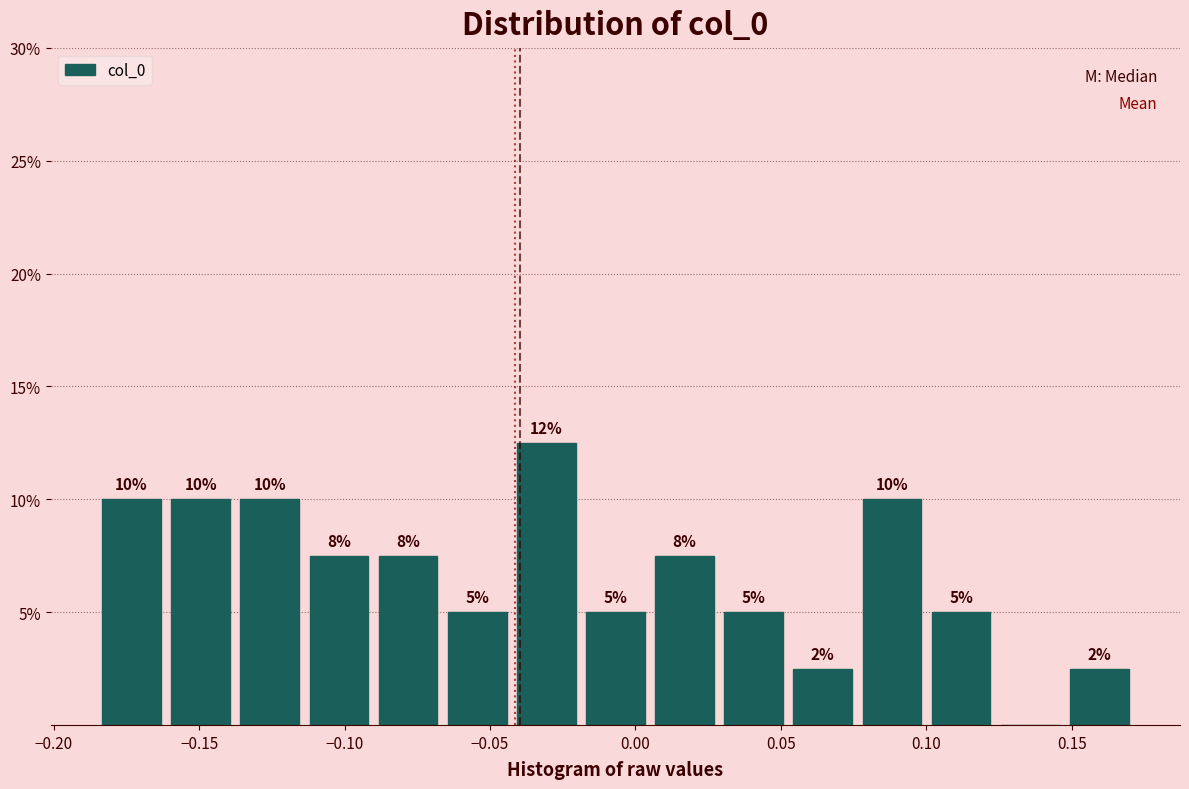

Over which range of the x-axis is the bar tallest?

-0.045 to -0.020